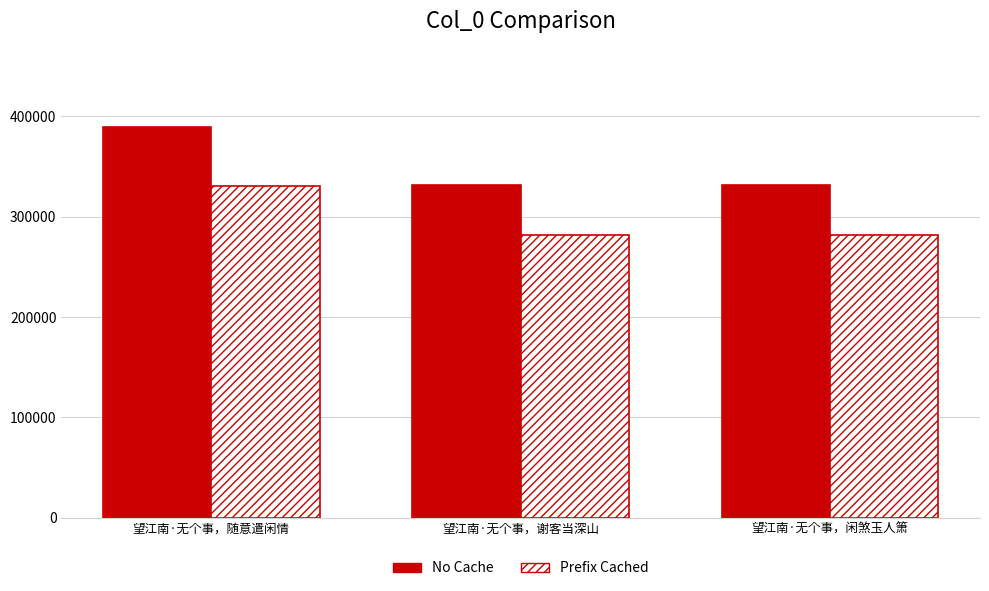

Where does the Prefix Cached series first go above 282141?

望江南·无个事，随意遣闲情